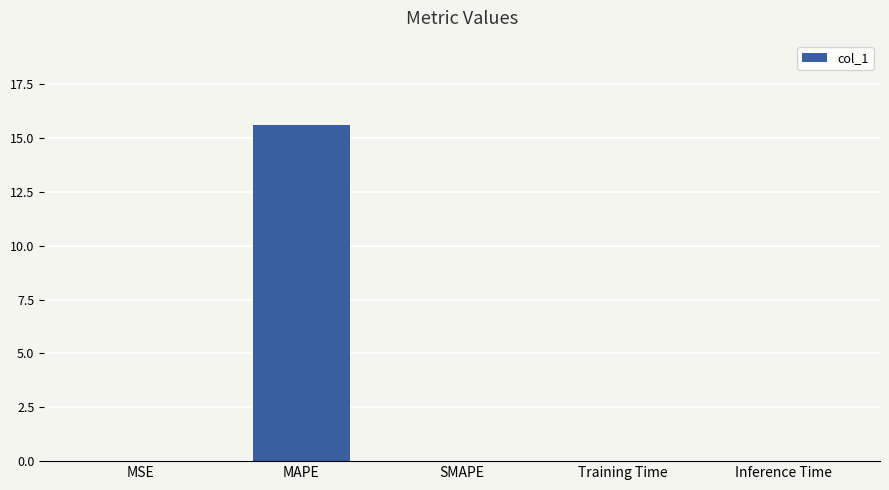

Is it true that the value at MAPE is 15.6?

True